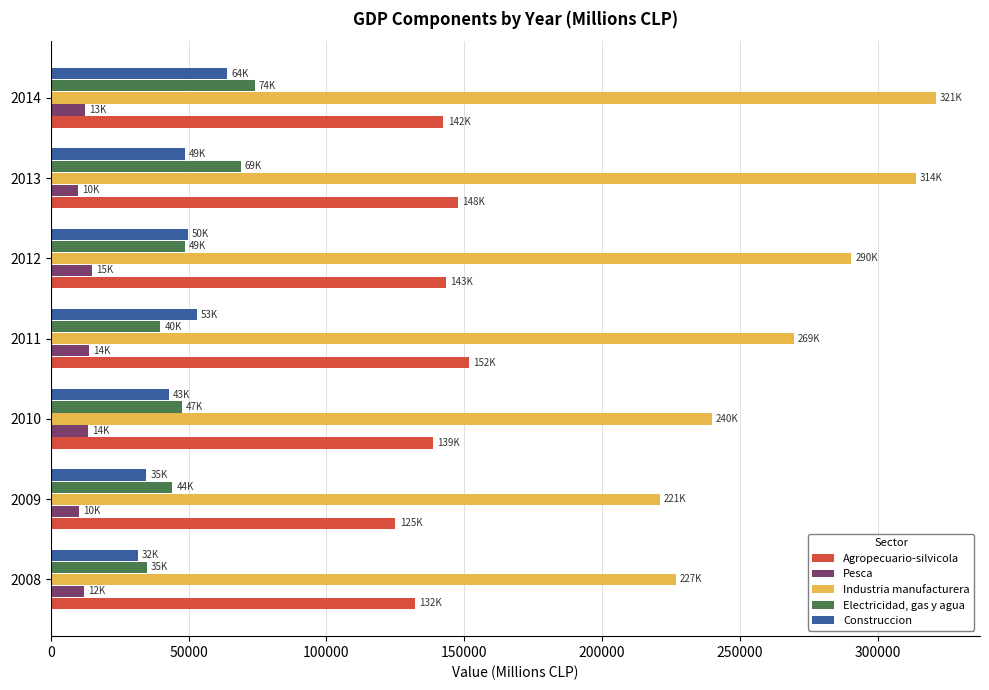

Between 2009 and 2011, which series saw the biggest shift?

Industria manufacturera